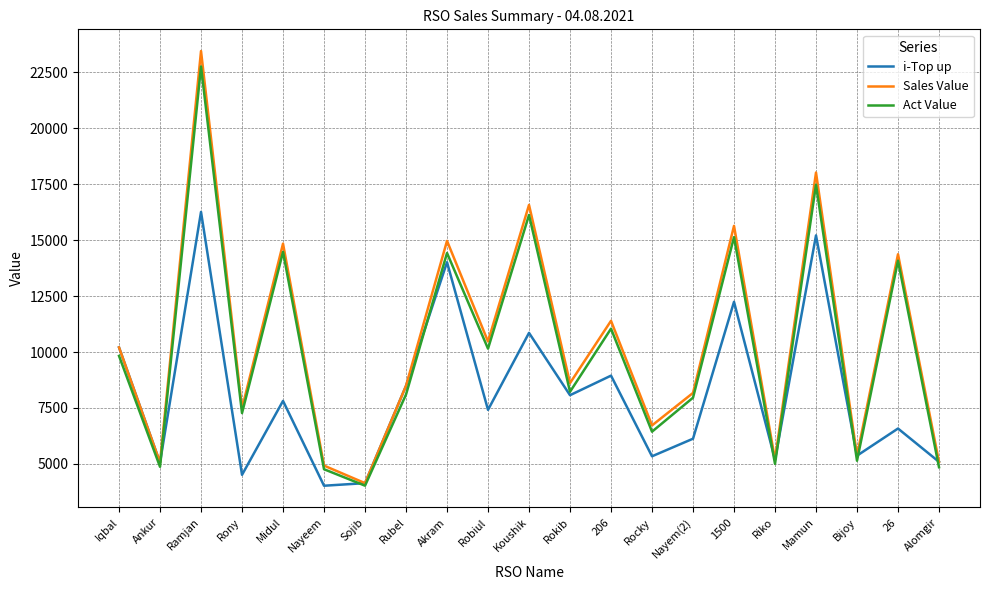

Which series has the widest spread of values?

Sales Value